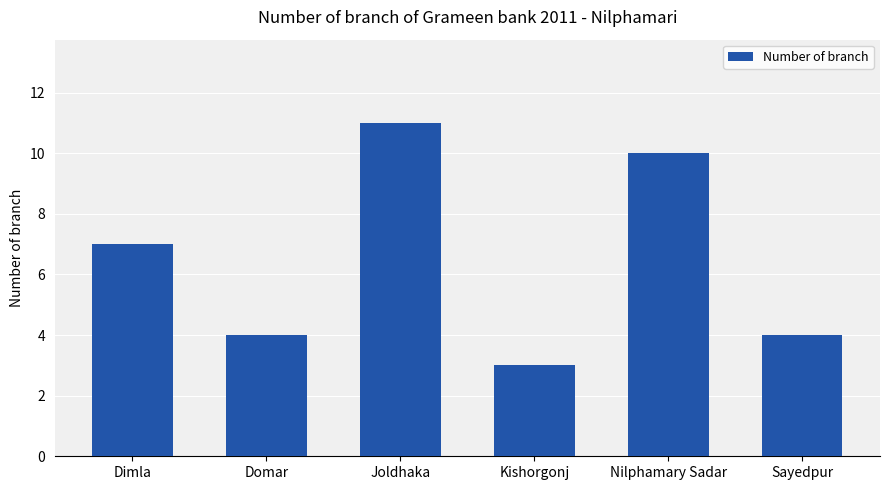

What is the smallest value displayed?

3